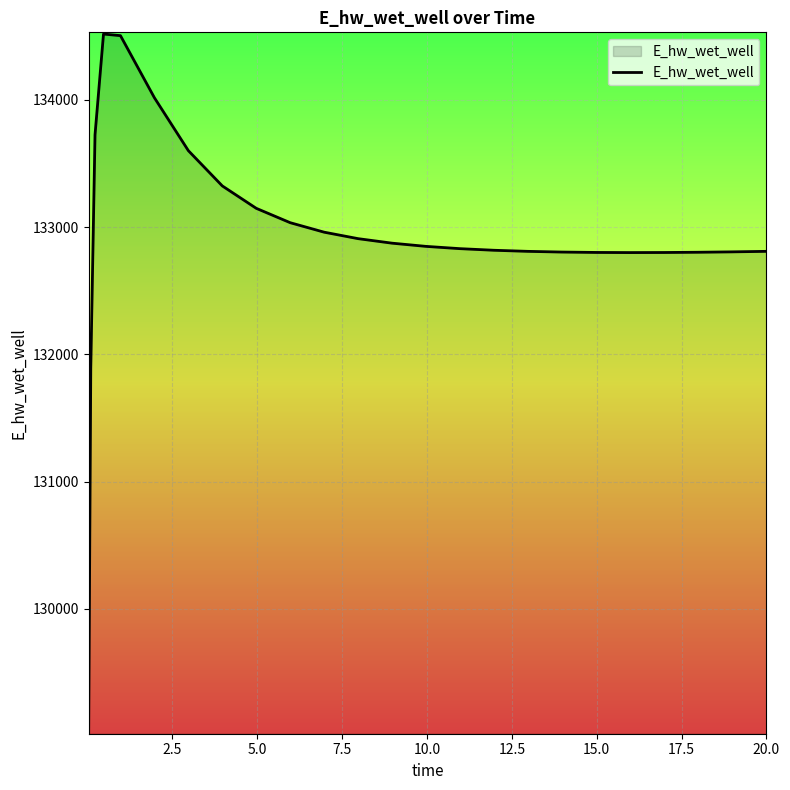

What is the difference between the maximum and minimum values?

5488.9